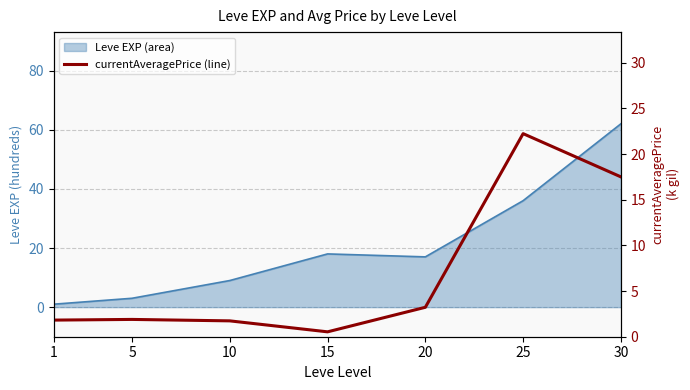

What value does the data have at 15?

0.5